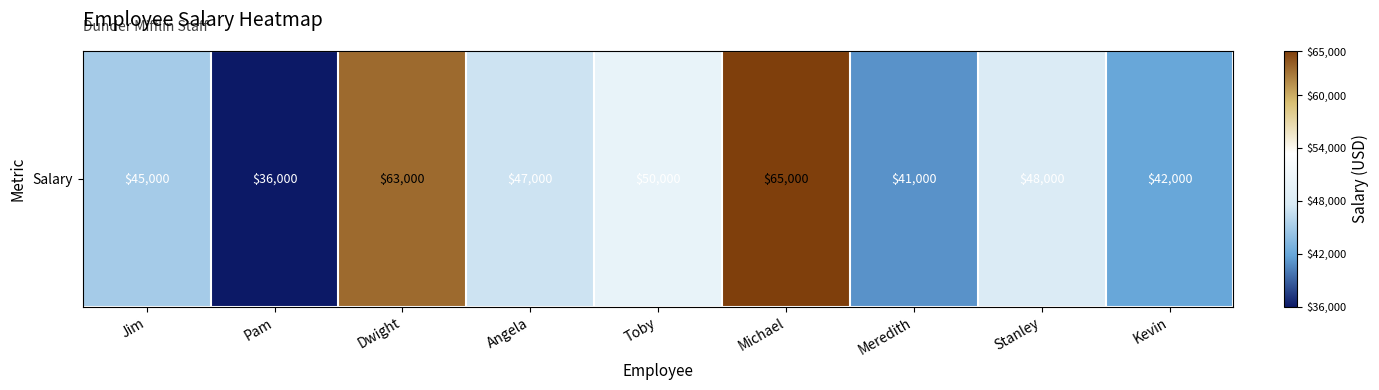

List the labels in order of value, largest first.

Michael, Dwight, Toby, Stanley, Angela, Jim, Kevin, Meredith, Pam